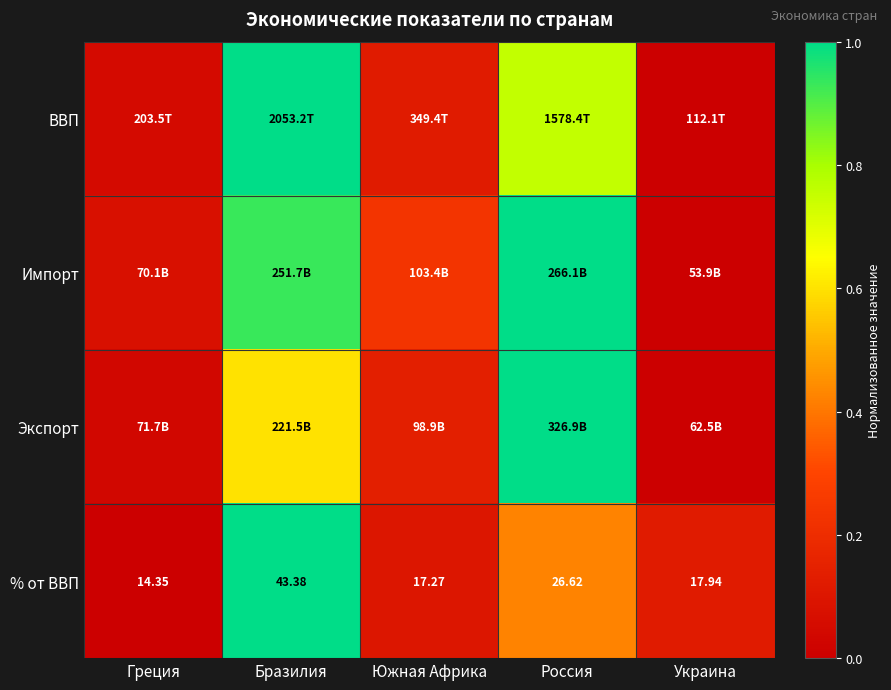

What is the spread (max minus min) of values at Россия?

0.6